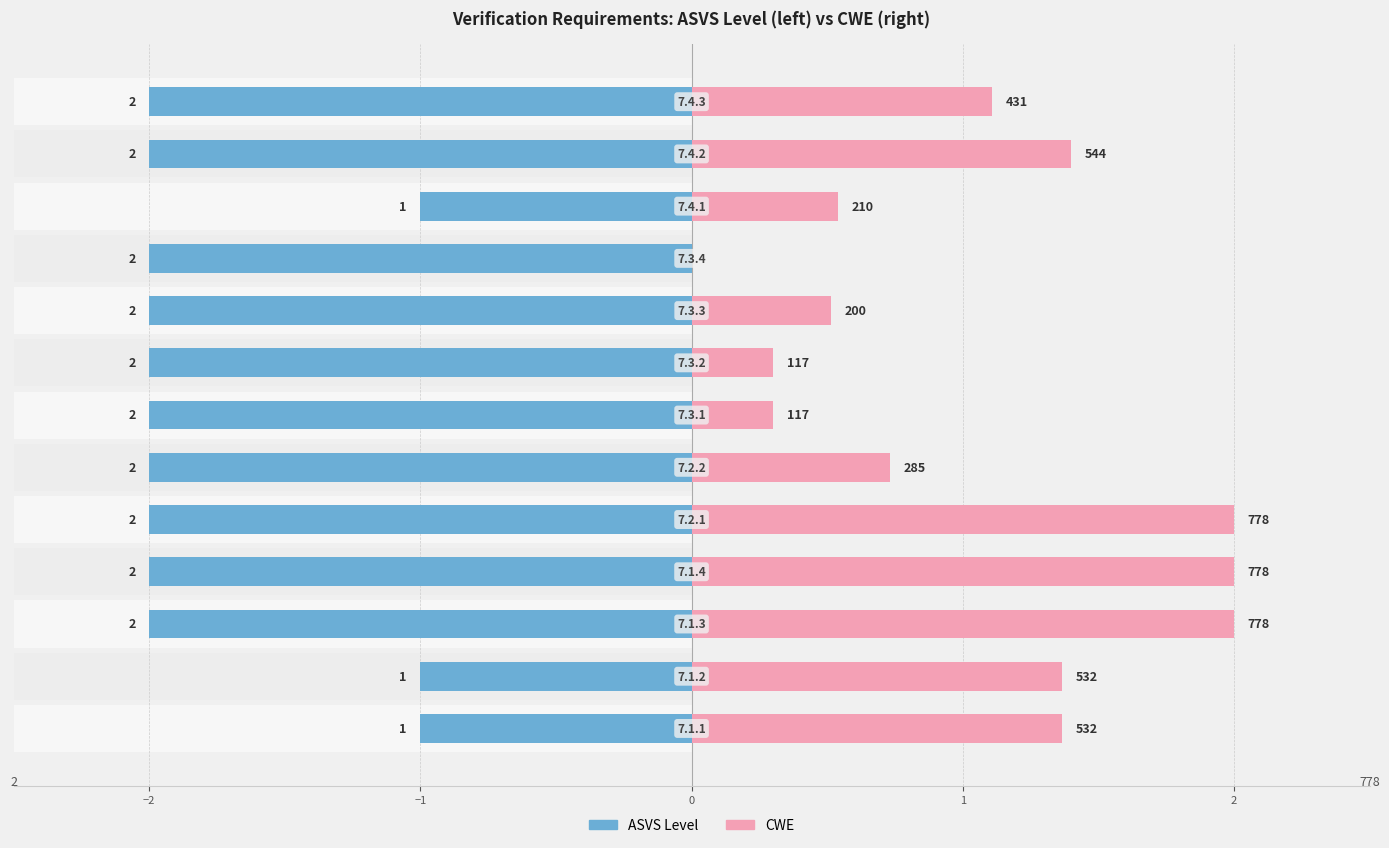

What are all the series names shown in the legend?

ASVS Level, CWE